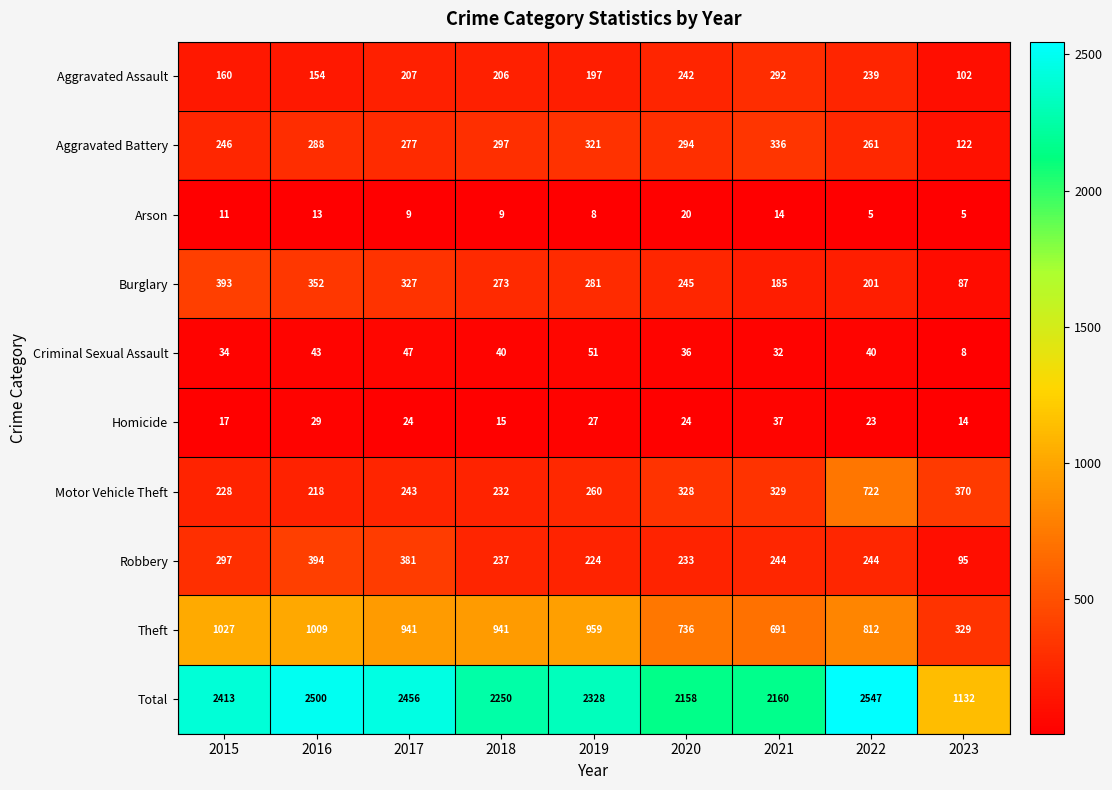

What is the difference between the maximum and second lowest values in the Motor Vehicle Theft series?

494